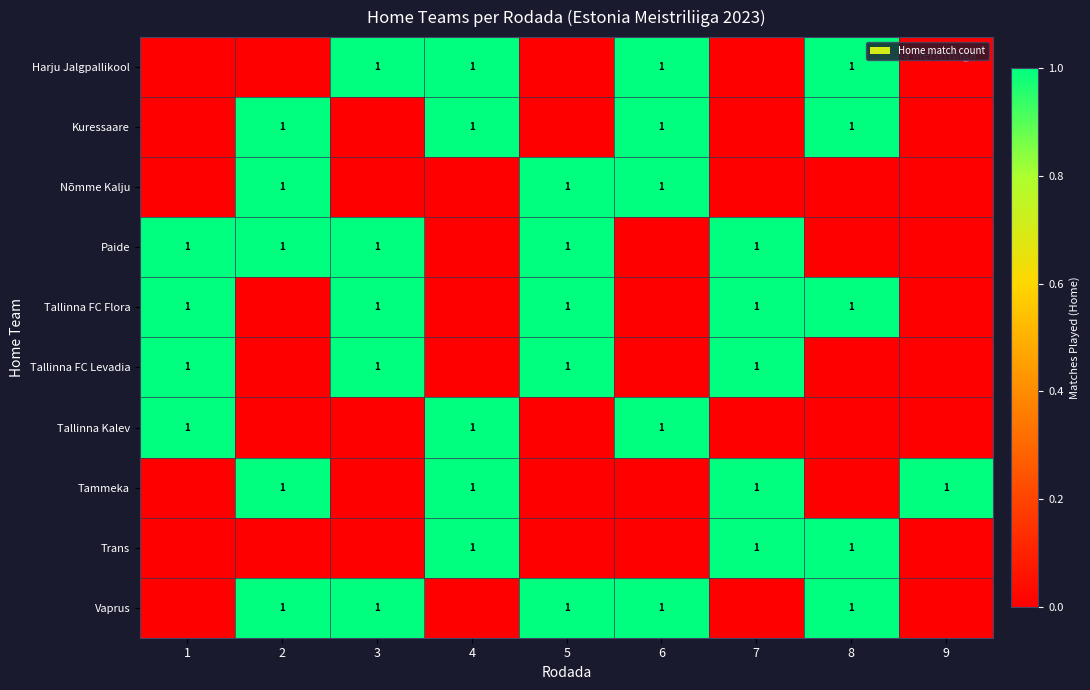

The row_5 series shows 2 at 3. True or false?

False